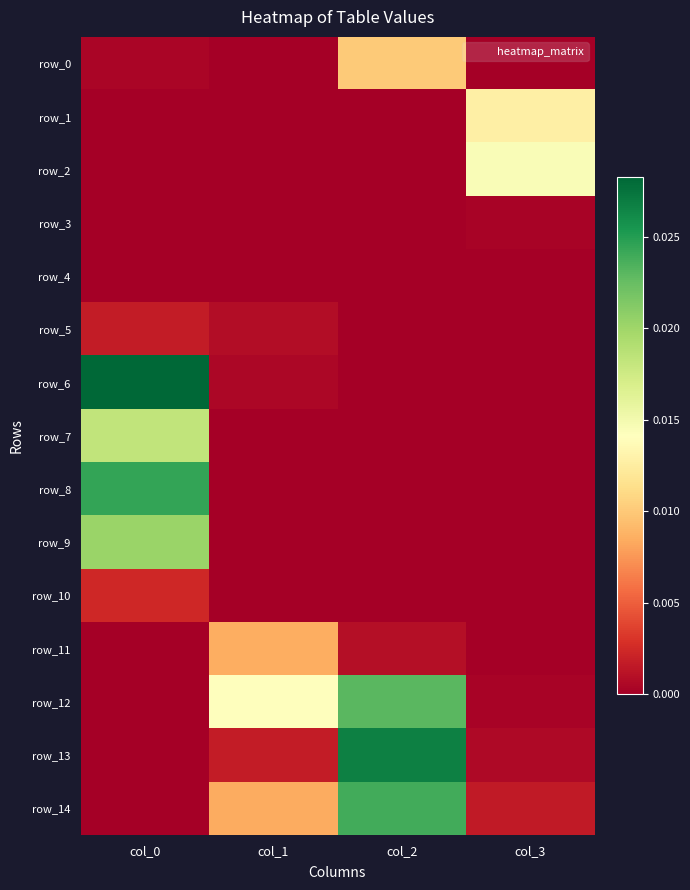

How many values in row_12 are above zero?

3